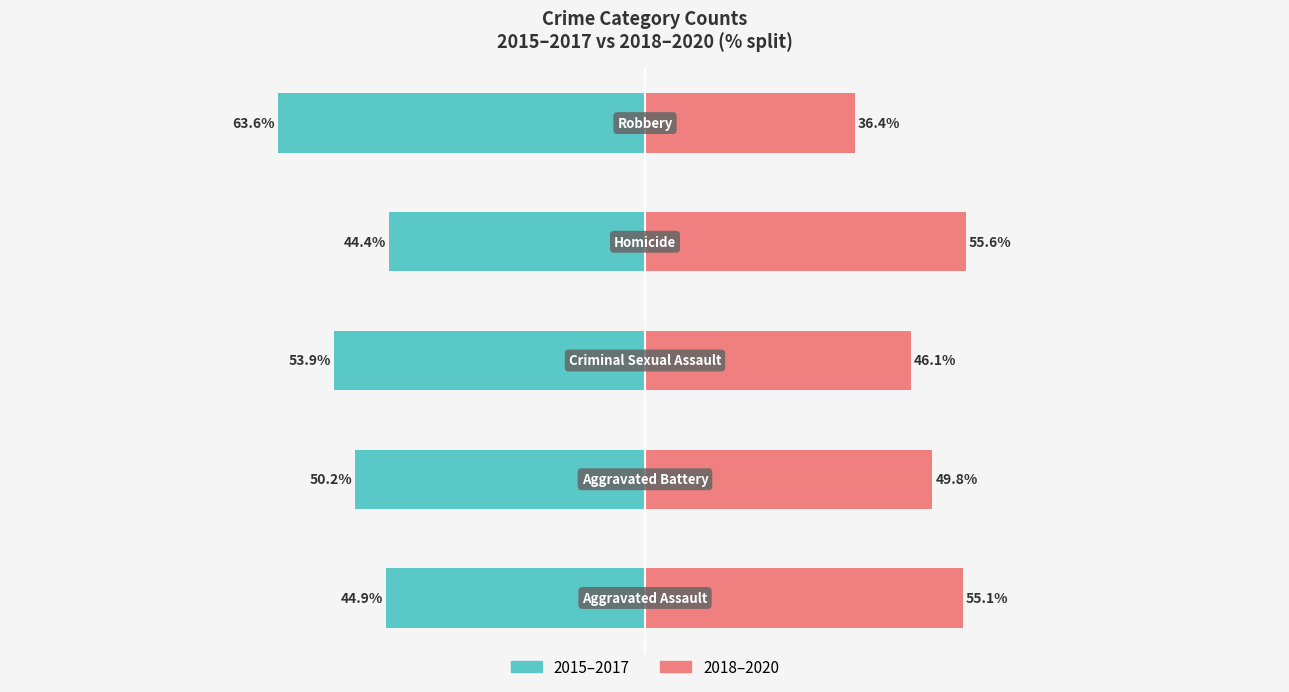

What is the difference between the maximum and minimum values in the 2018–2020 series?

19.2